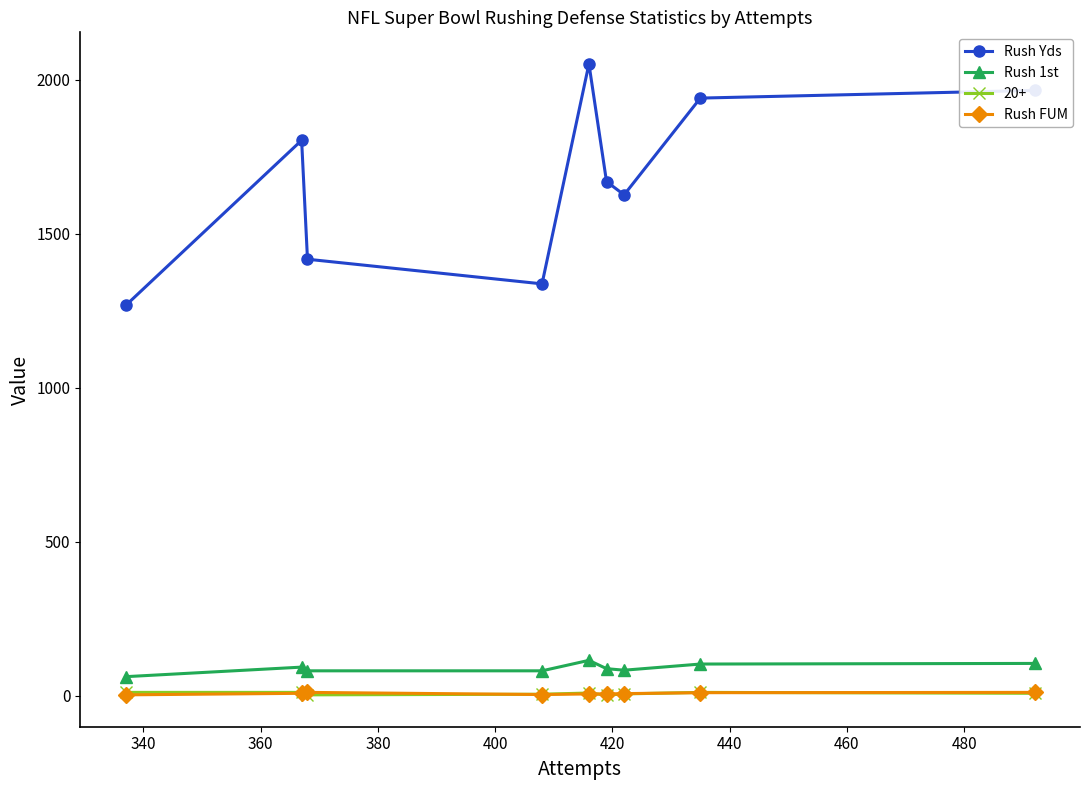

Which series has the widest spread of values?

Rush Yds